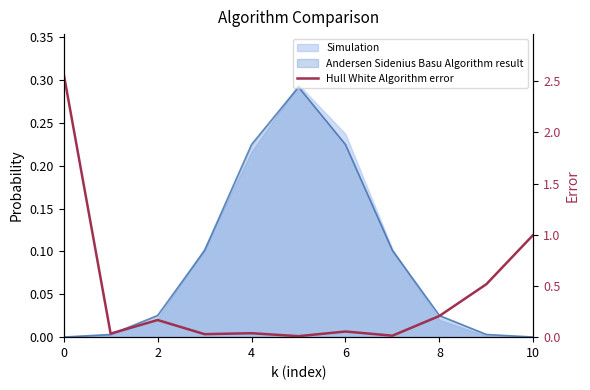

What is the difference between the maximum and minimum values?

2.6